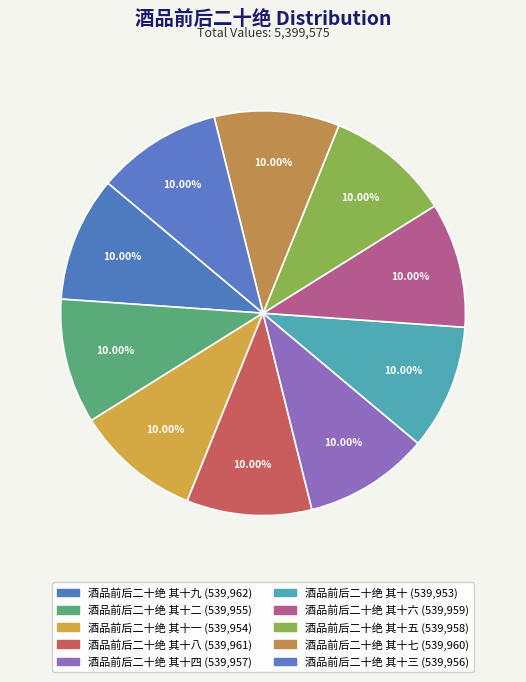

Which category has the biggest portion of the pie?

酒品前后二十绝 其十九